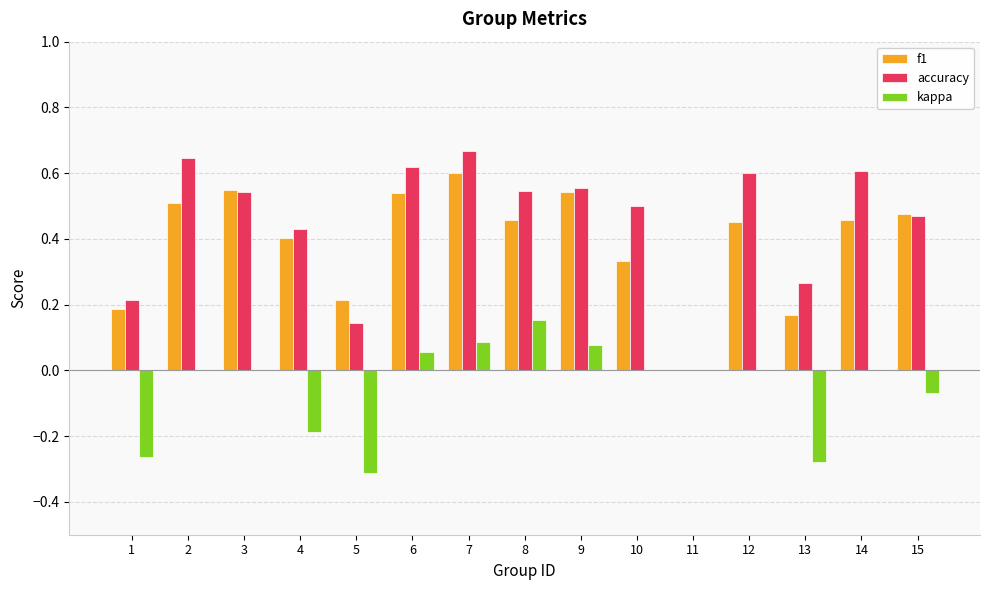

What is the sum of all accuracy values?

6.8